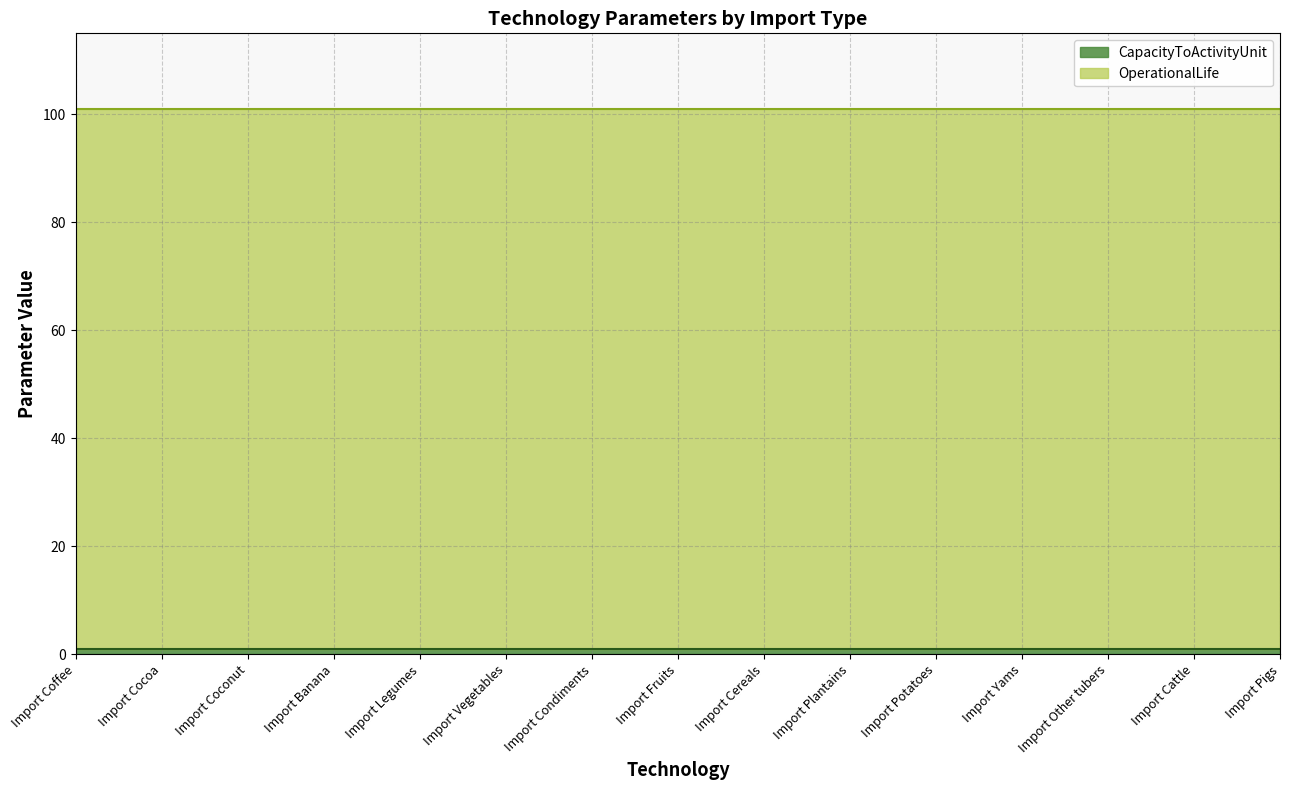

True or false: OperationalLife and CapacityToActivityUnit intersect in this chart.

False